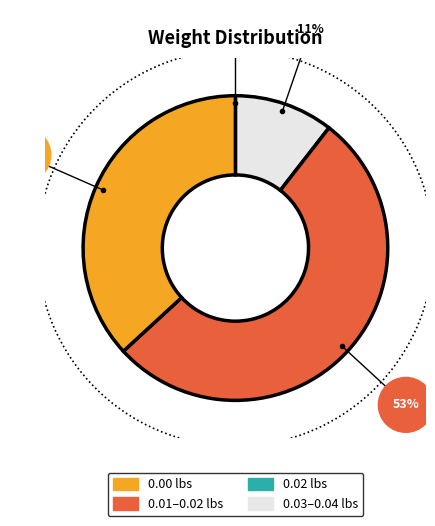

Does any single category account for the majority?

No